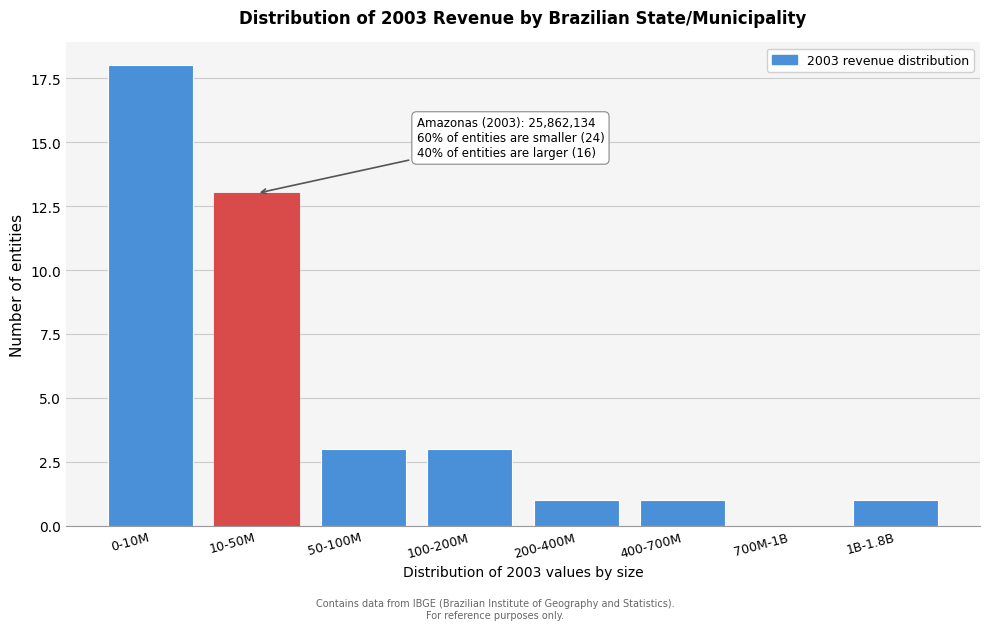

Reading right to left, extract all data points from this chart.

1B-1.8B=1	700M-1B=0	400-700M=1	200-400M=1	100-200M=3	50-100M=3	10-50M=13	0-10M=18